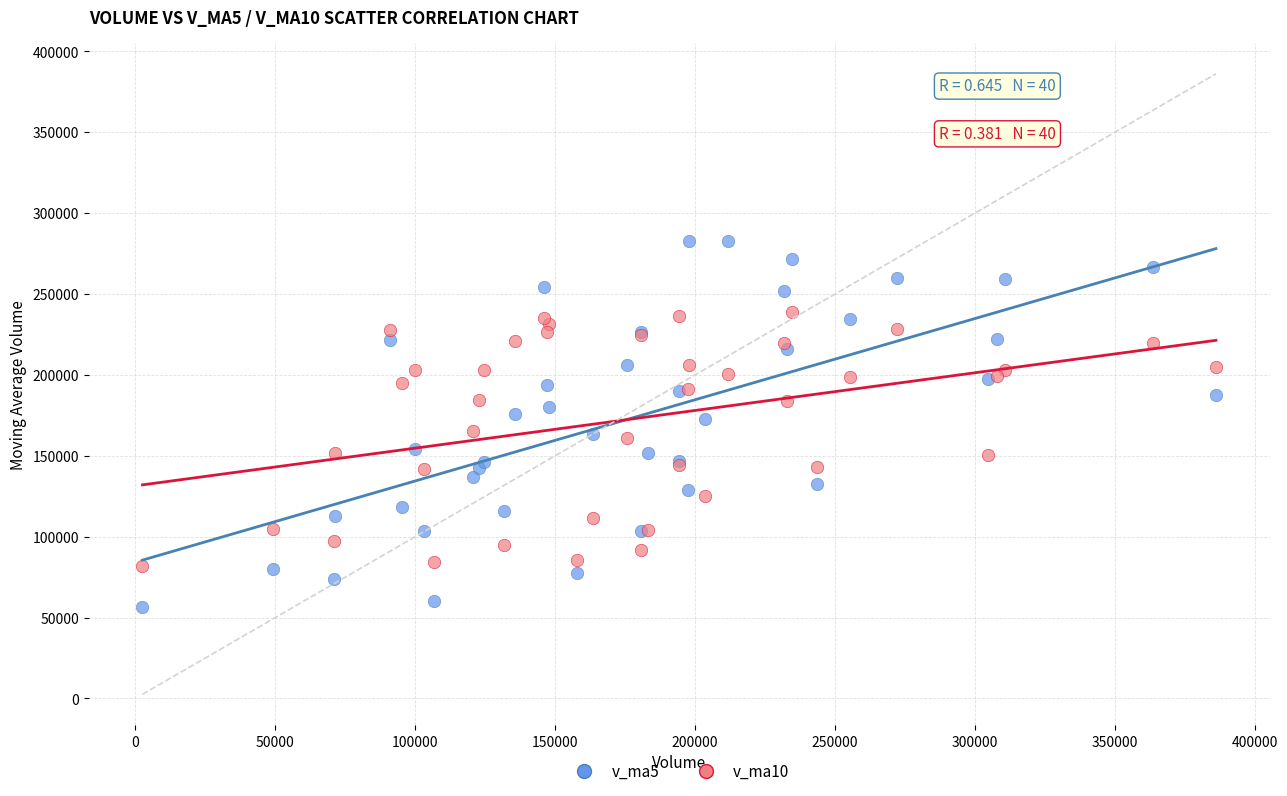

Which series has the largest Y range (max minus min)?

v_ma5